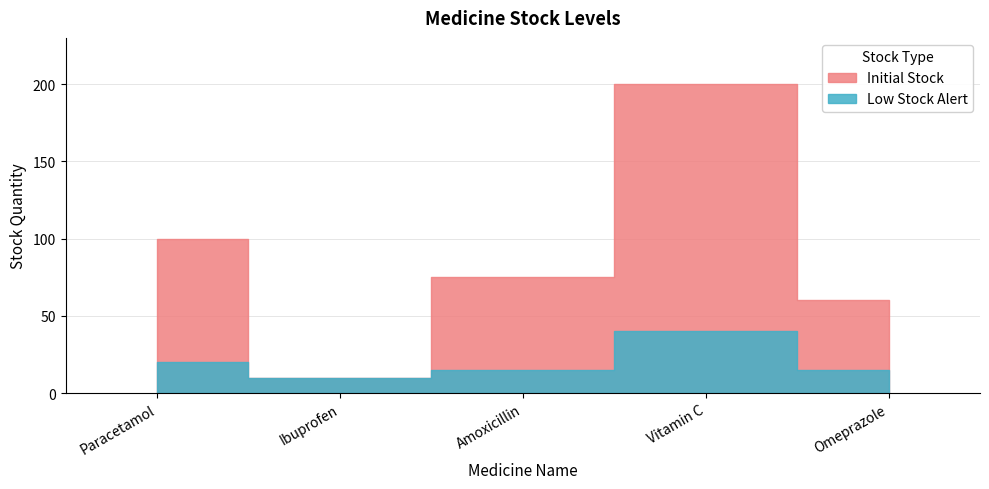

How many categories are shown in the chart?

5